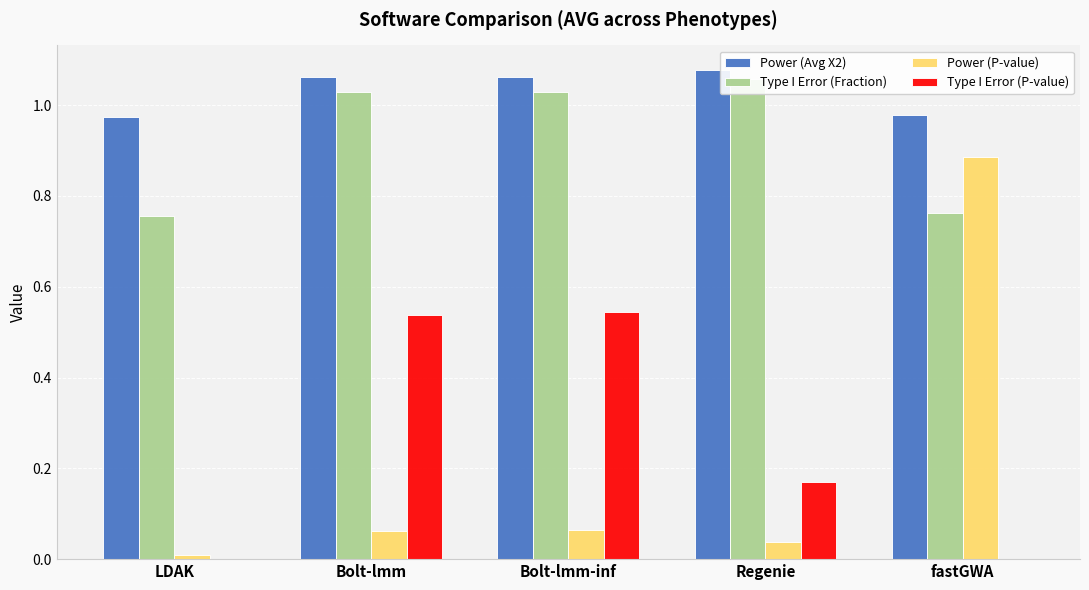

What are all the series names shown in the legend?

Power (Avg X2), Type I Error (Fraction), Power (P-value), Type I Error (P-value)